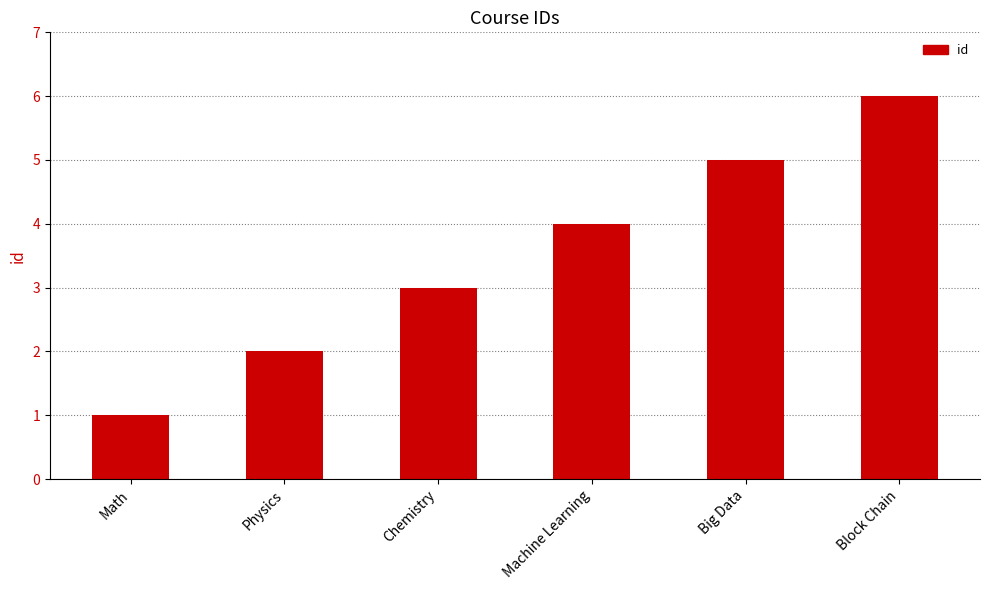

Reading left to right, list all the values displayed in this chart.

1	2	3	4	5	6